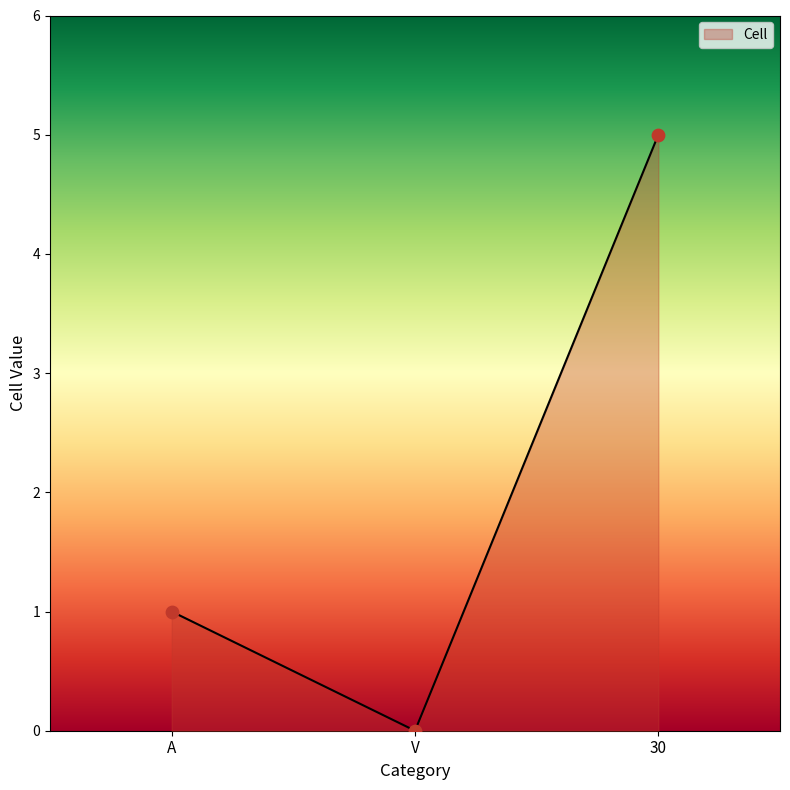

What is the change in value from V to 30?

+5